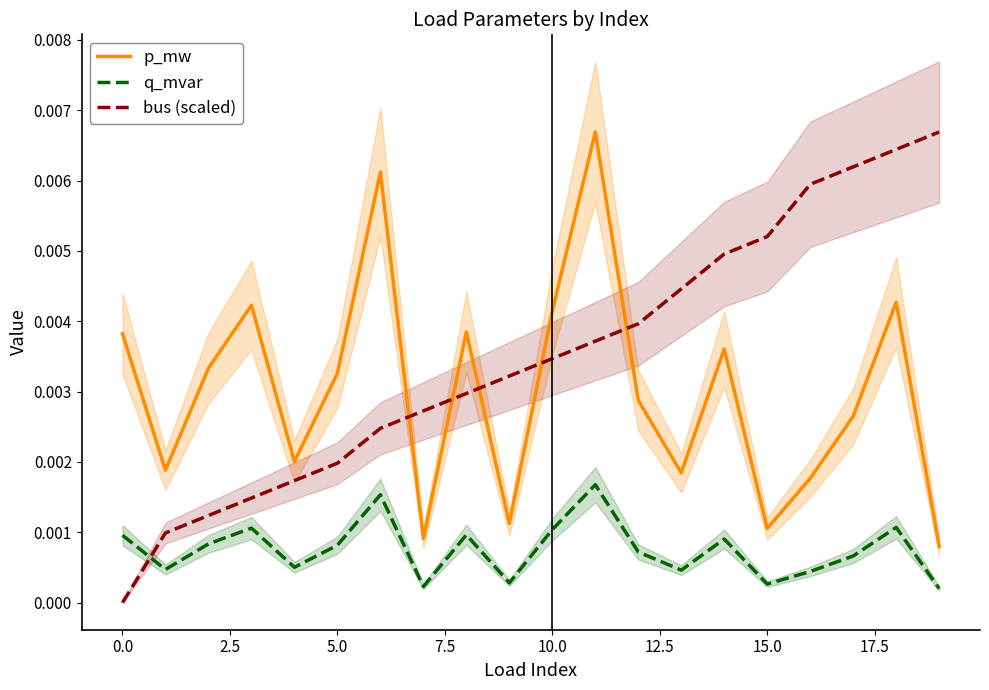

True or false: q_mvar and bus (scaled) intersect in this chart.

True